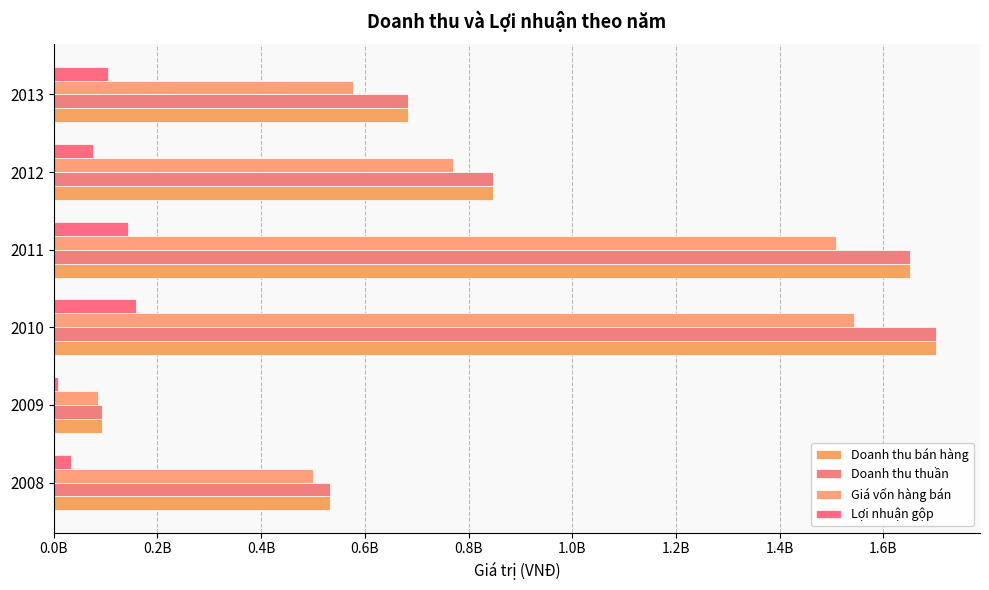

Reading left to right, list all the values displayed in this chart.

Doanh thu bán hàng: 533721593	93542768	1701231414	1651895151	846312881	683207461
Doanh thu thuần: 533653602	93542768	1701231414	1651895151	846221141	683206318
Giá vốn hàng bán: 499553040	85441140	1542981156	1508338333	769868610	577773817
Lợi nhuận gộp: 34100562	8101628	158250258	143556818	76352531	105432501